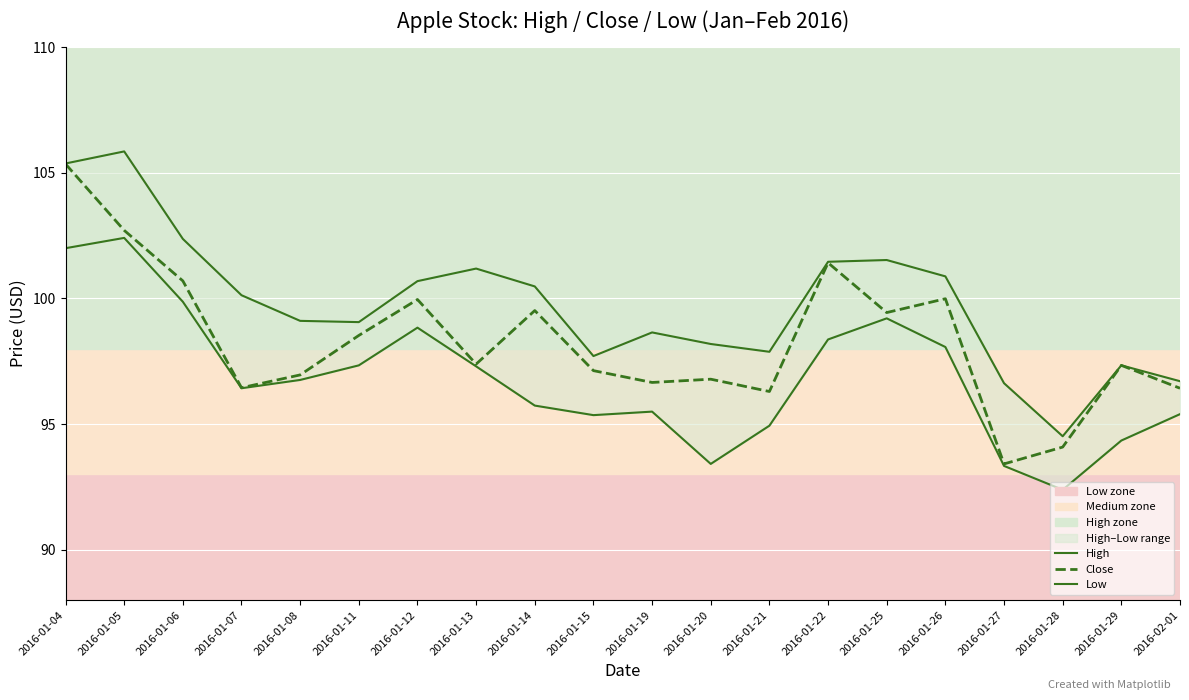

Which category has the lowest value across all series?

2016-01-28